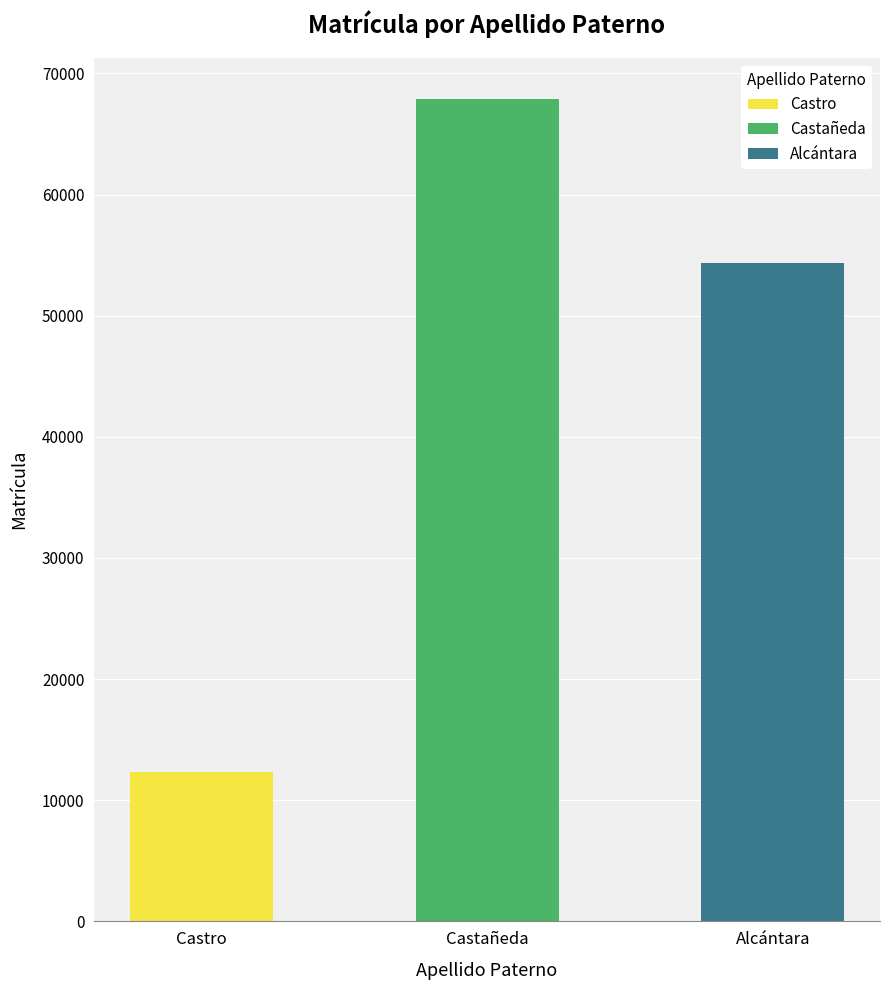

List the labels in order of value, smallest first.

Castro, Alcántara, Castañeda